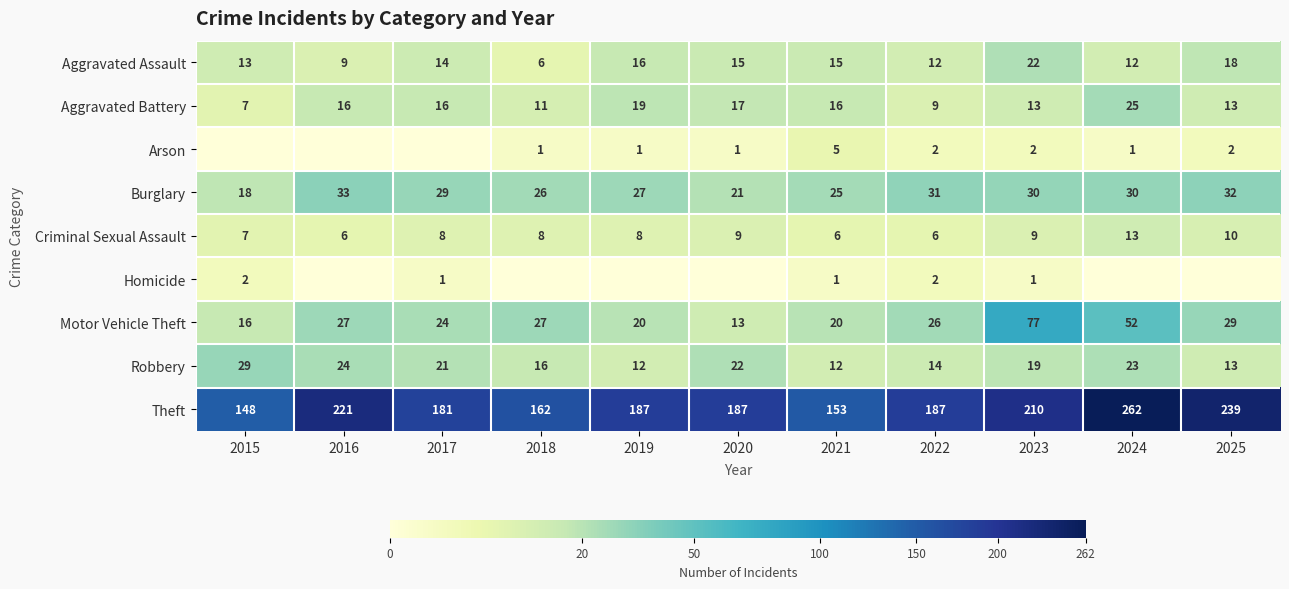

The value of Robbery at 2024 is 8. True or false?

False